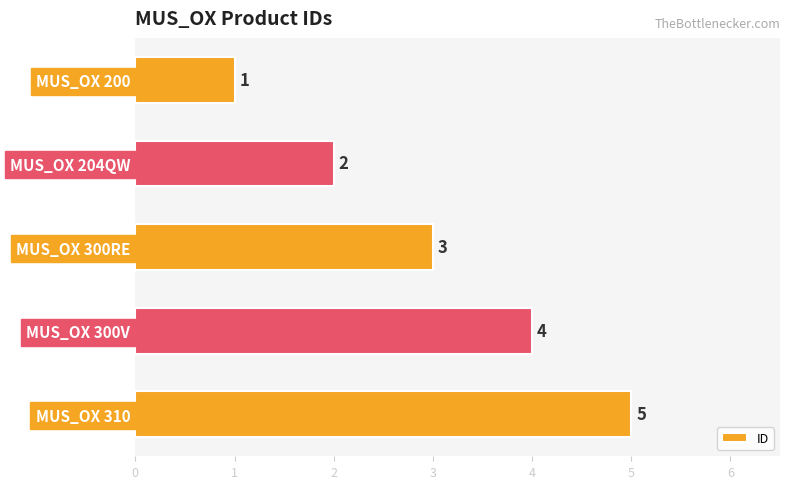

What is the maximum value shown in the chart?

5